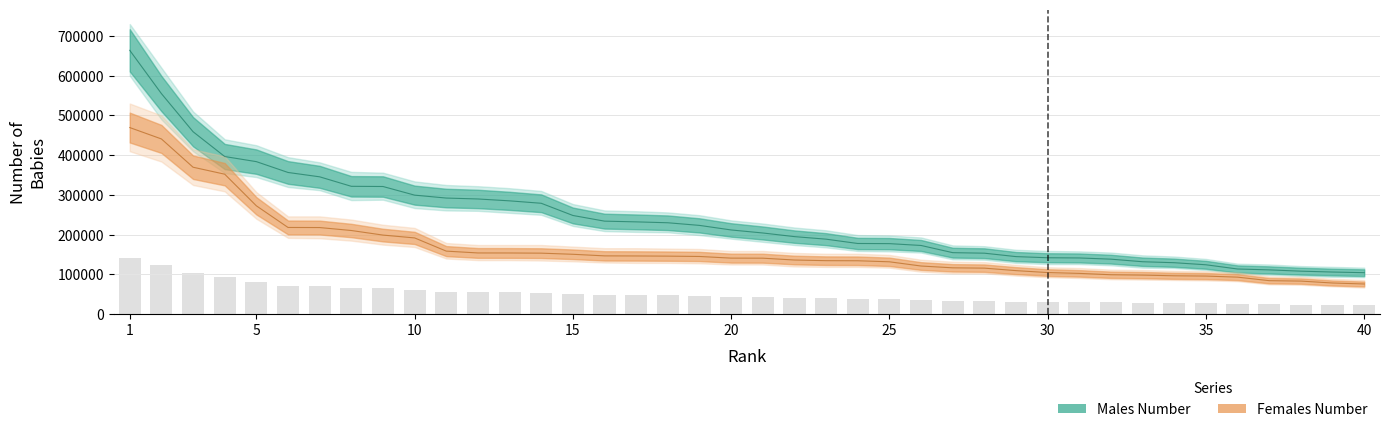

The value of Males Number at 29 is 64770. True or false?

False